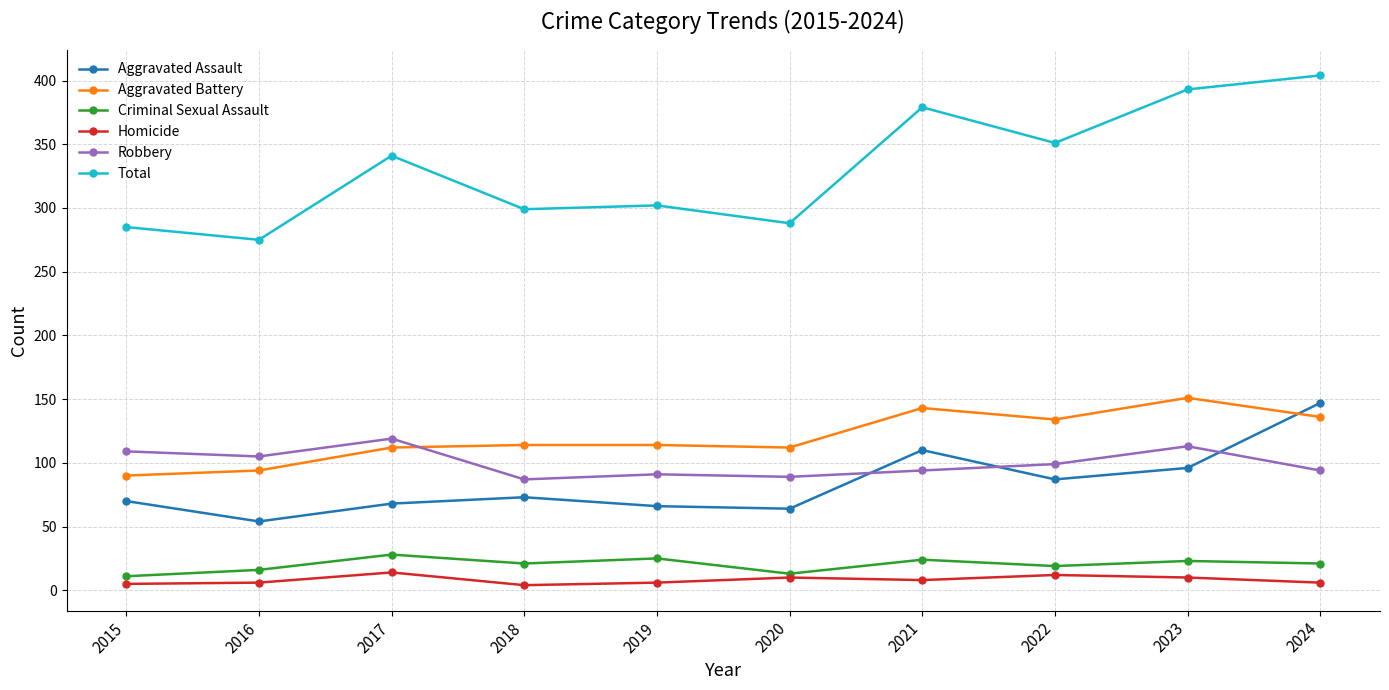

Count the number of categories in the chart.

10